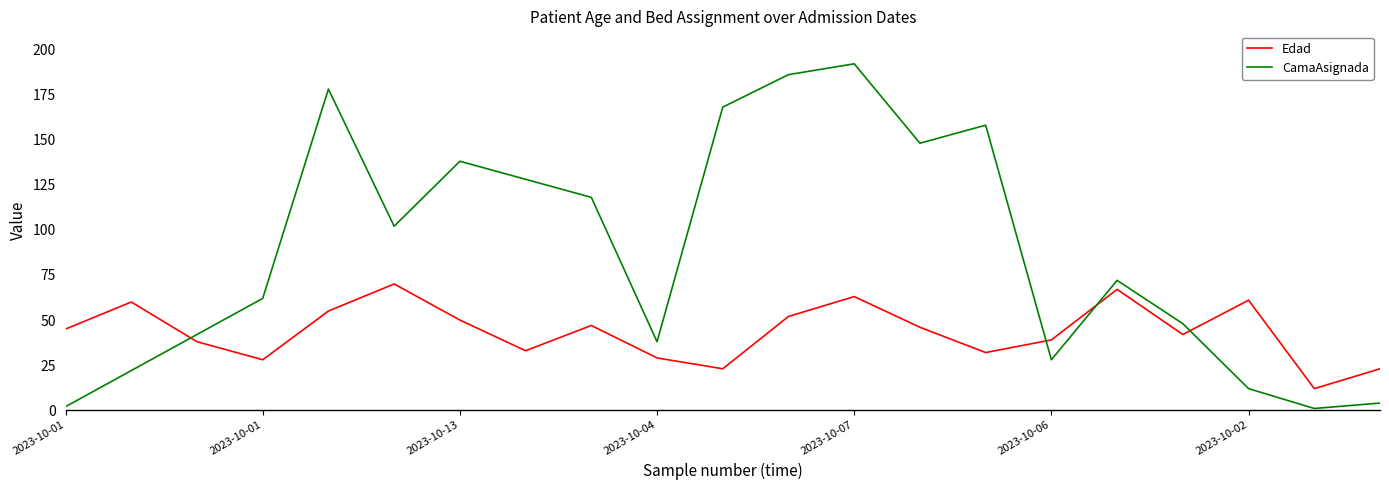

Which series has the largest total across all categories?

CamaAsignada